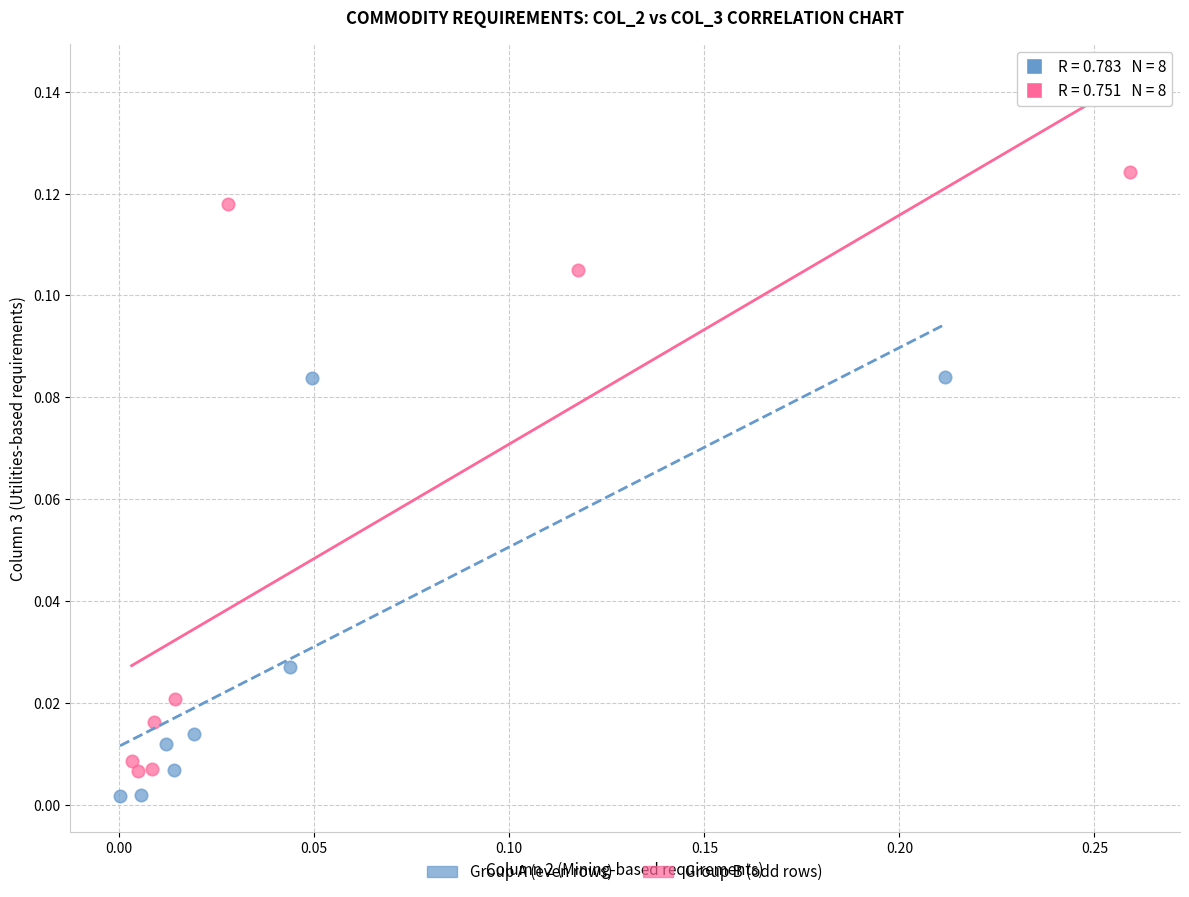

Which series has the widest spread of Y values?

Group B (odd rows)